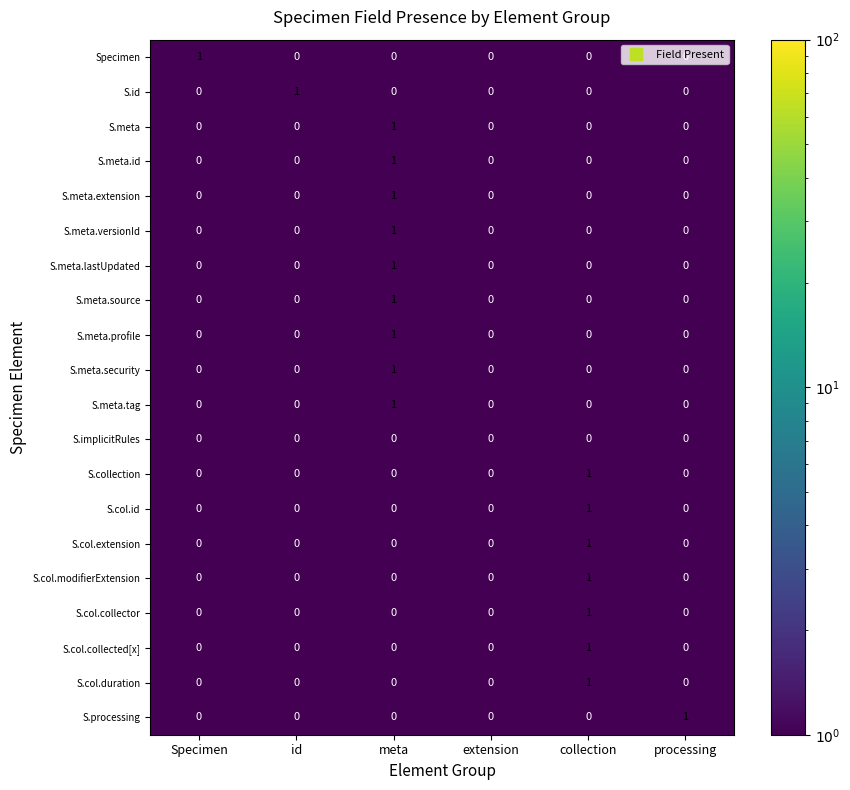

The value of S.meta.lastUpdated at processing is -1. True or false?

False